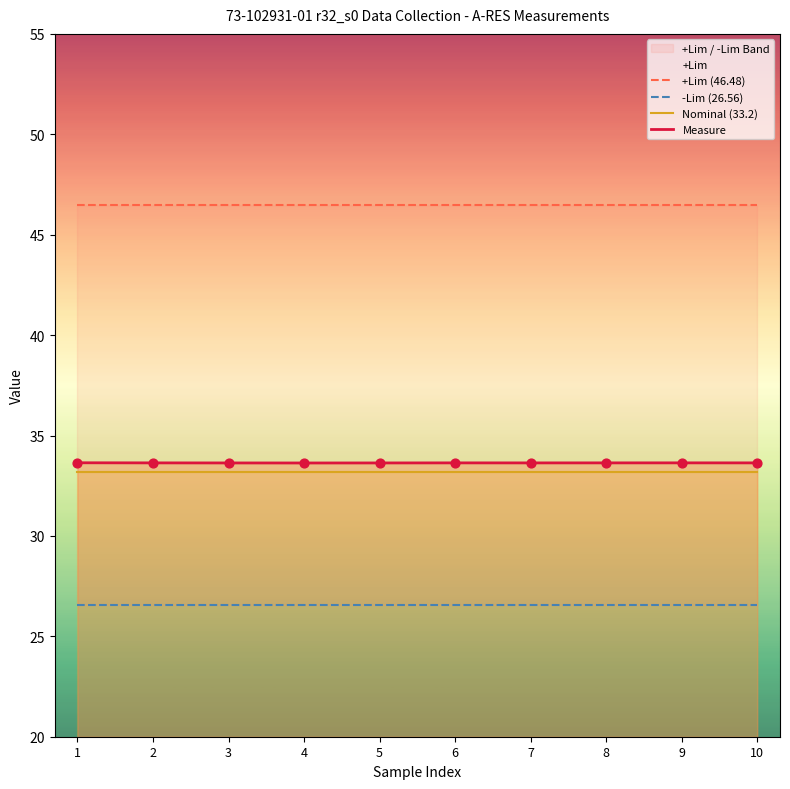

Which series reaches the minimum Y coordinate?

-Lim (26.56)